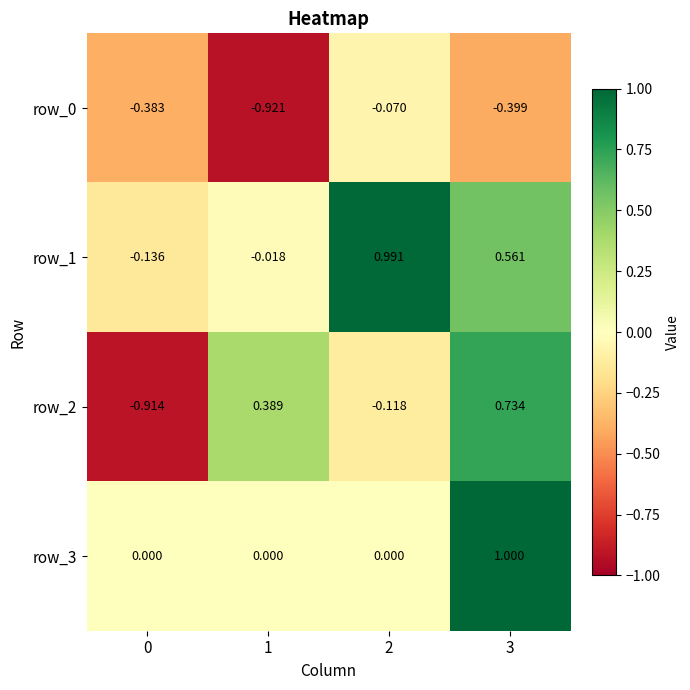

At which category does the chart reach its peak across all series?

3